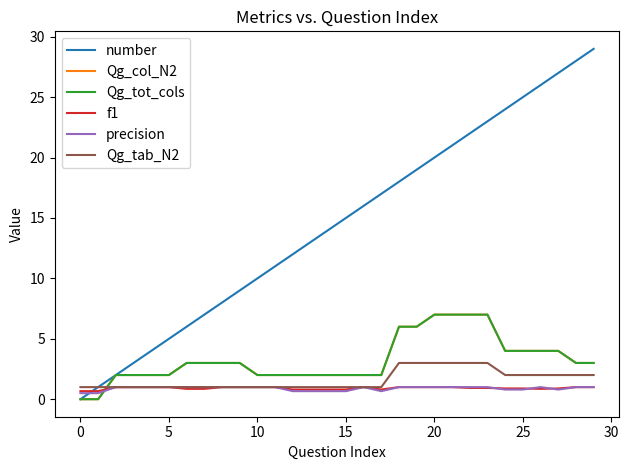

What is the sum of all number values?

435.0